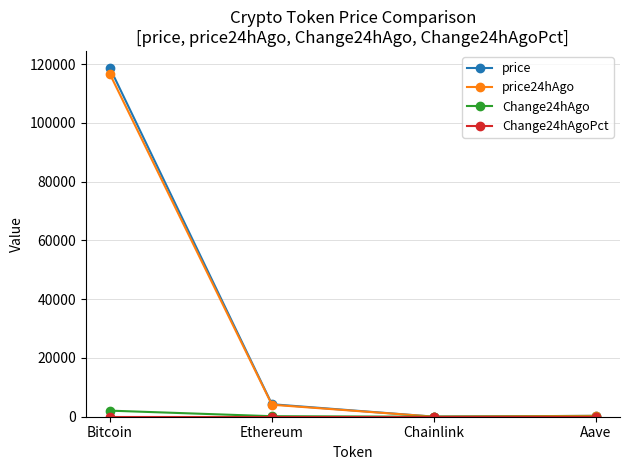

How many data points in price24hAgo are less than 4080?

2